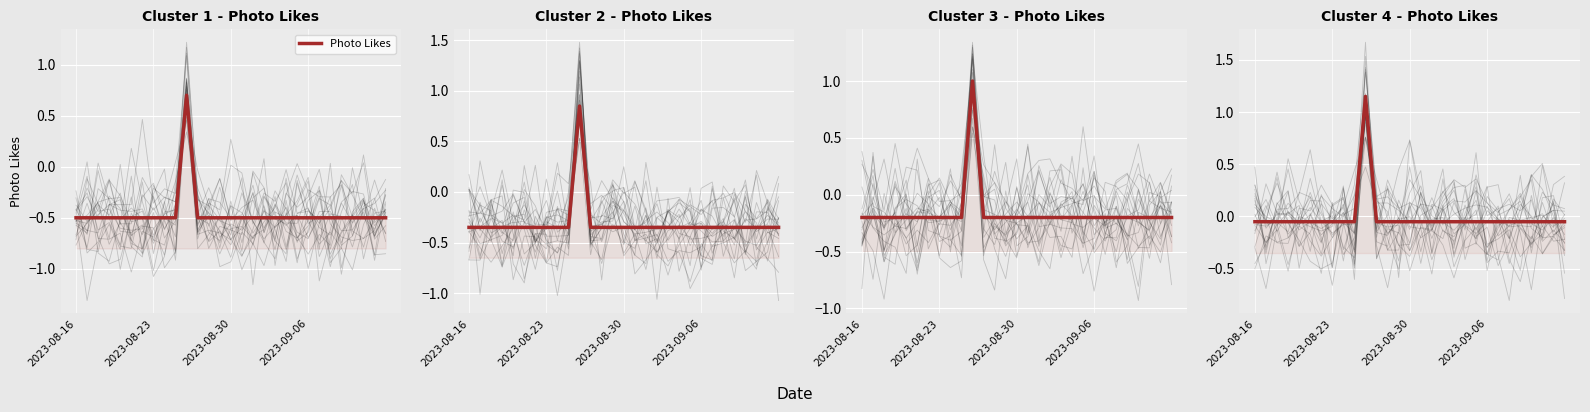

The value at 13 is -0.1. True or false?

False